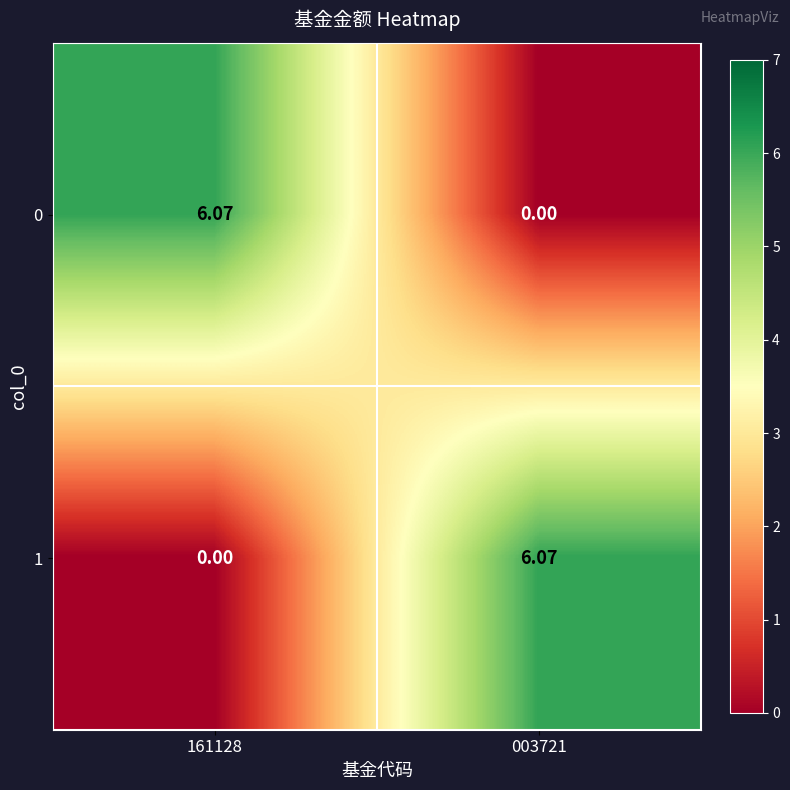

Is the value of 0 at 003721 greater than the value of 1 at 003721?

No